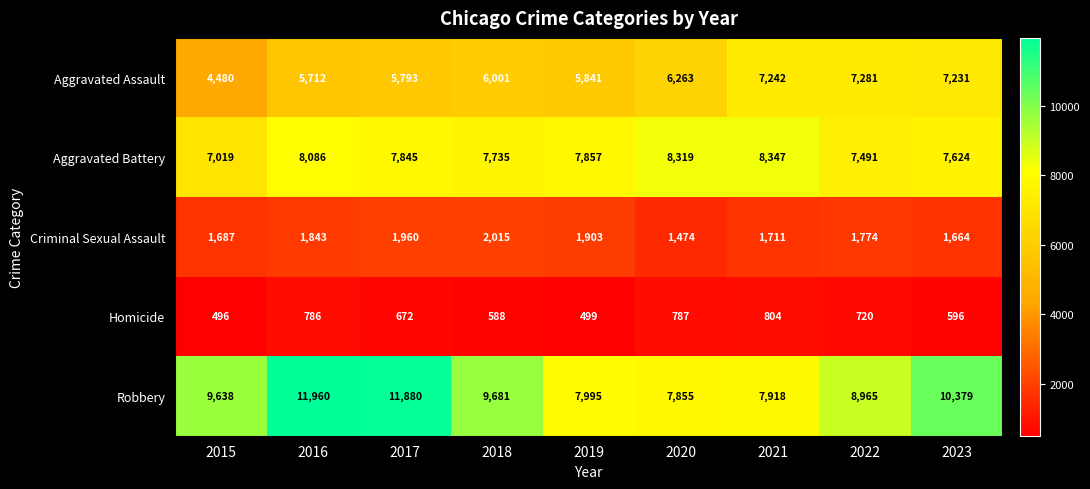

Count the number of data series in this chart.

5